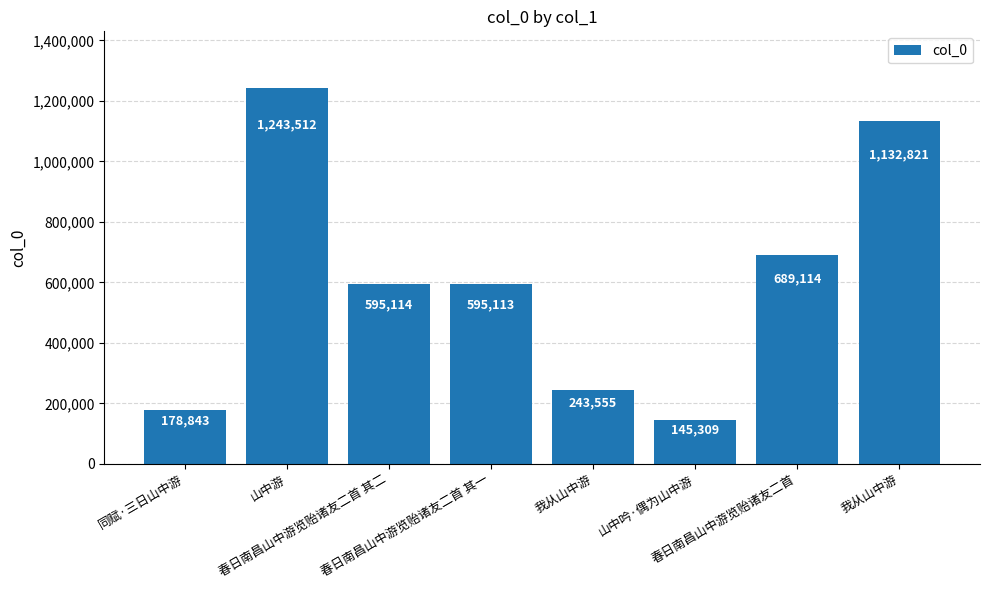

The chart shows a value of 300125 at 同赋·三日山中游. True or false?

False